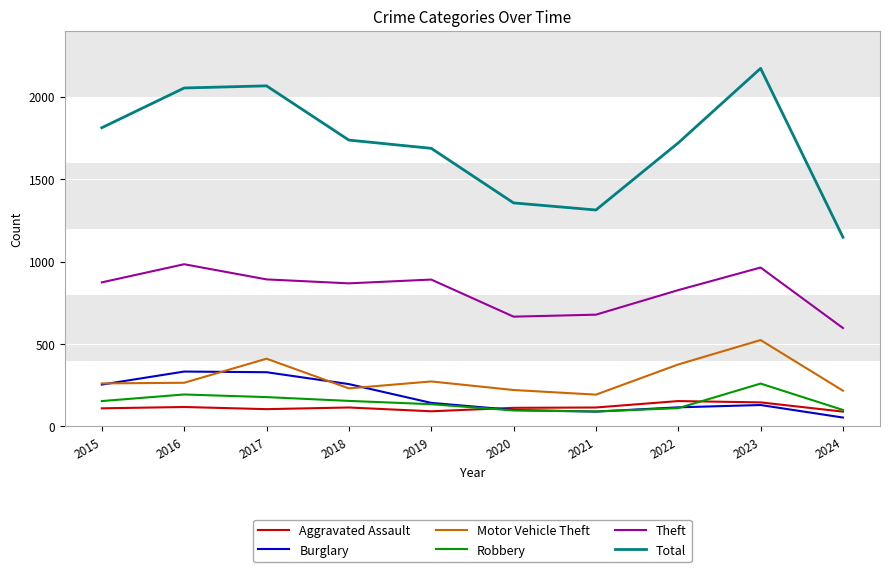

True or false: Theft and Motor Vehicle Theft intersect in this chart.

False